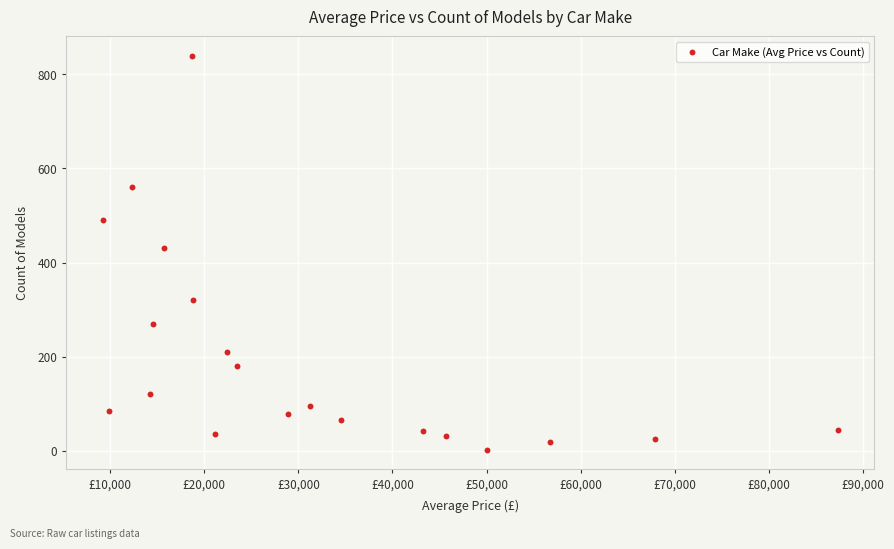

What Y value in the scatter plot is closest to 420?

430